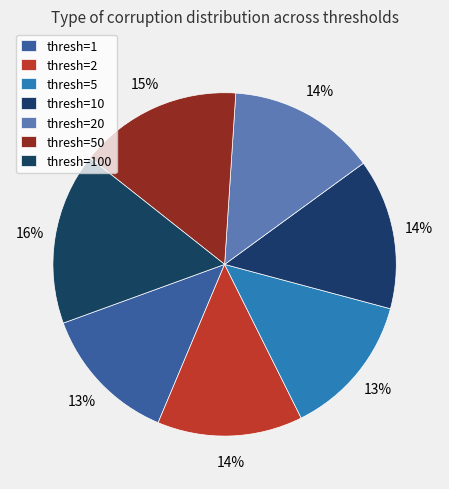

Count the number of slices in the pie.

7